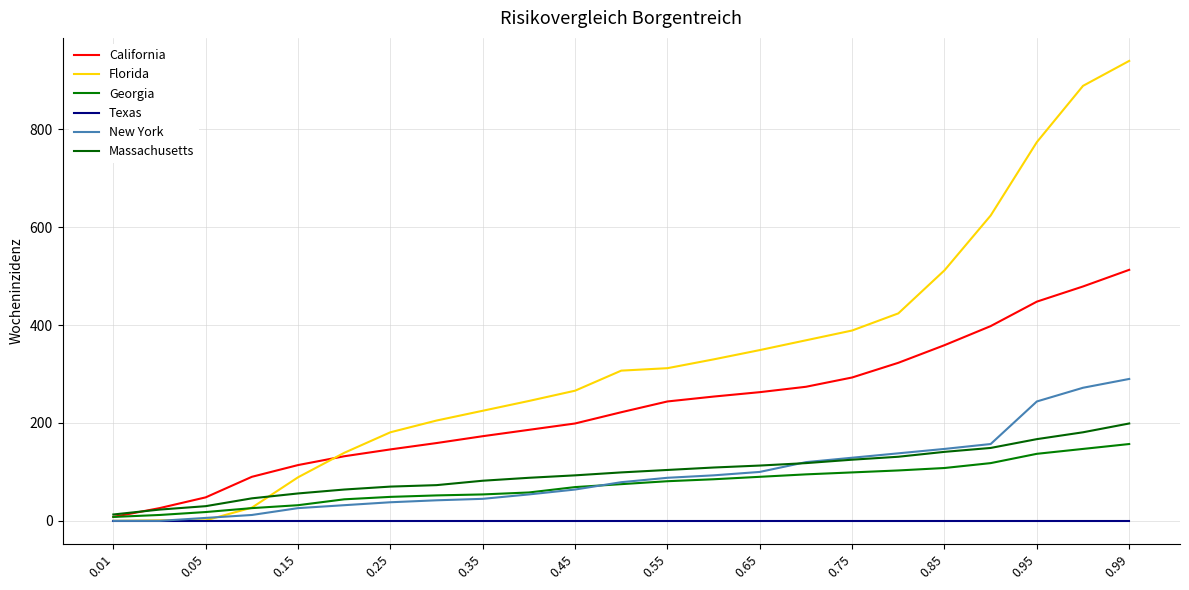

Is this an area chart (filled region under the line)?

No